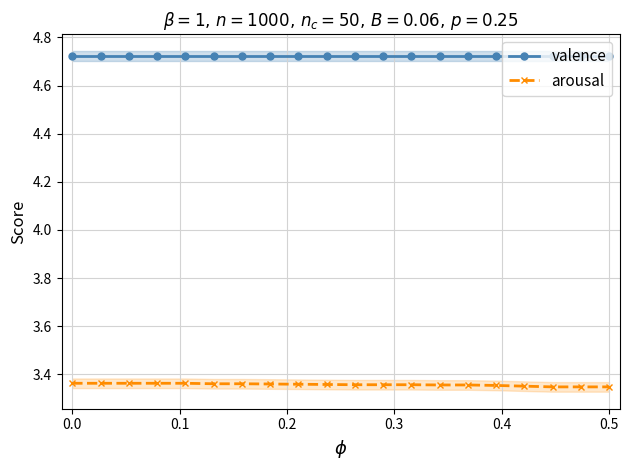

True or false: arousal and valence intersect in this chart.

False